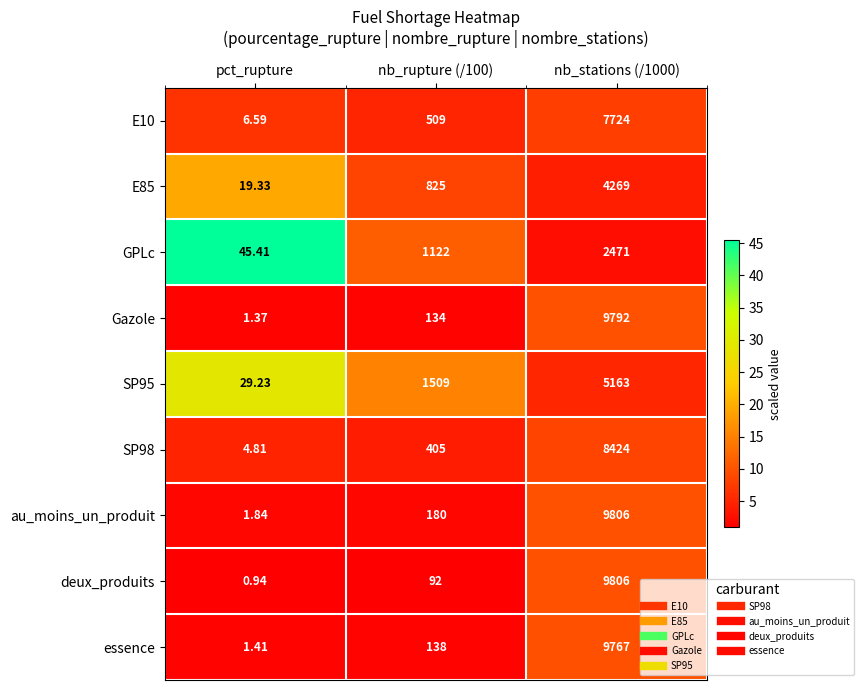

Is the value of SP98 at nb_stations (/1000) greater than the value of GPLc at pct_rupture?

Yes